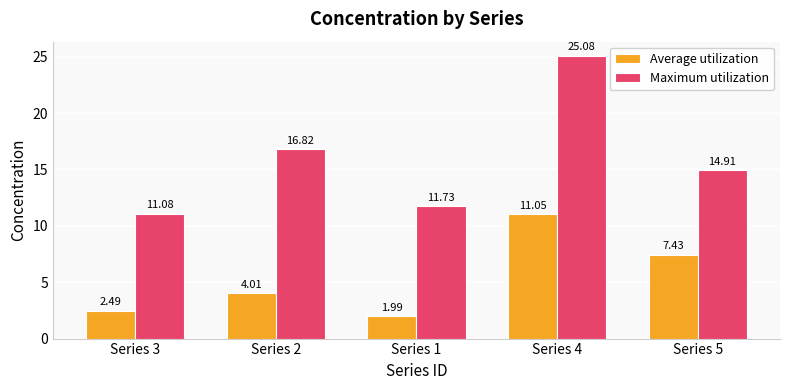

List the series in order of their peak value, lowest first.

Average utilization, Maximum utilization